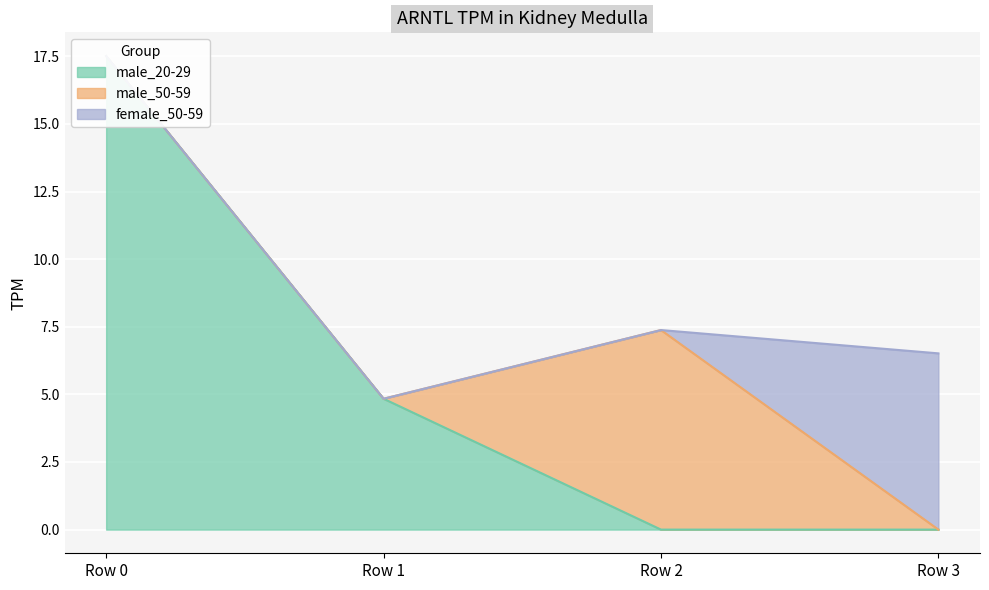

Between Row 0 and Row 3, which series saw the biggest shift?

male_20-29